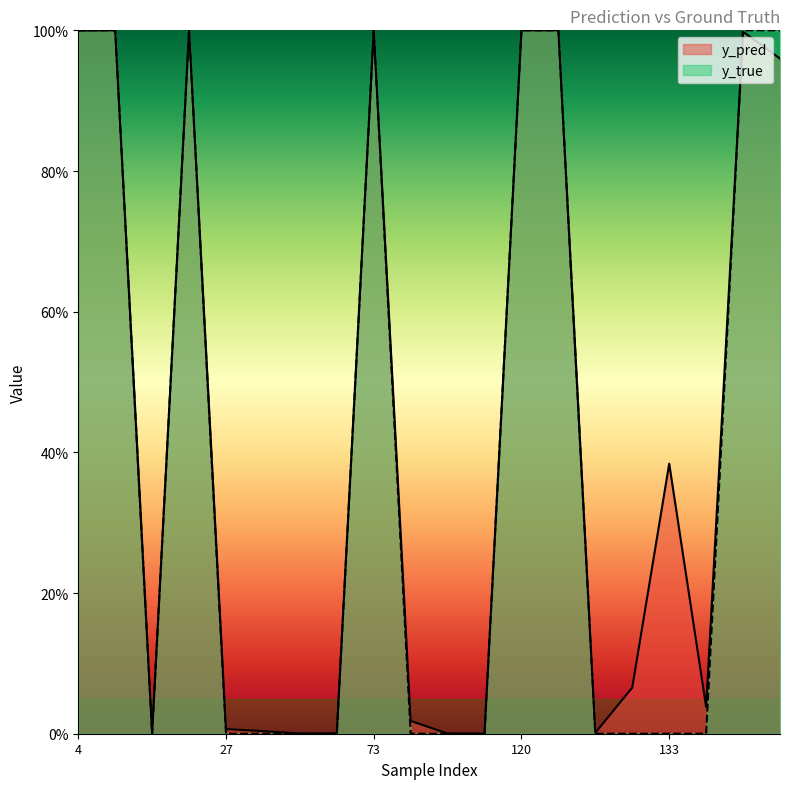

What is the difference between the maximum and minimum values in the y_pred series?

1.0